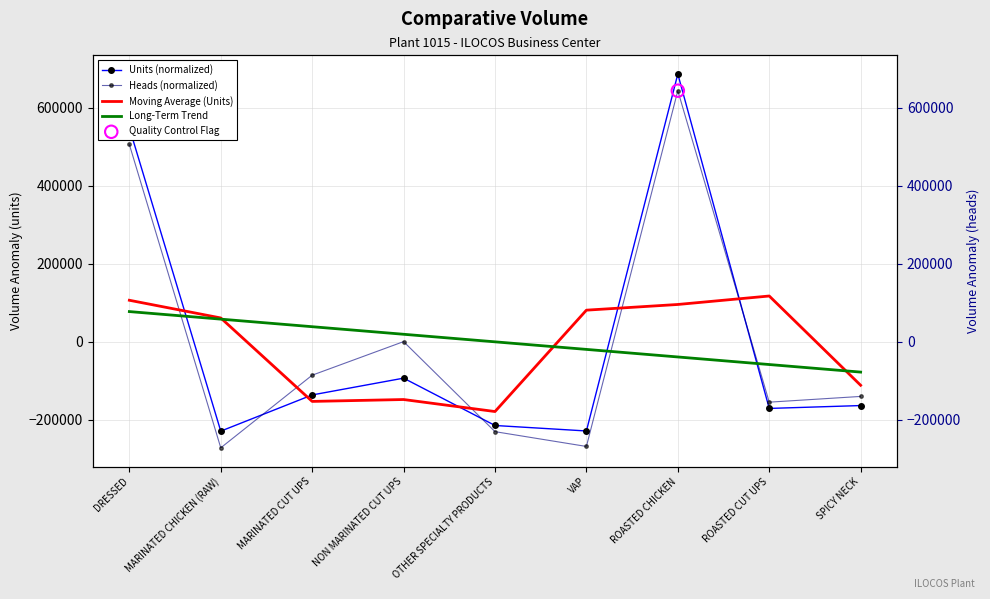

At how many categories does at least one series exceed 135537?

2